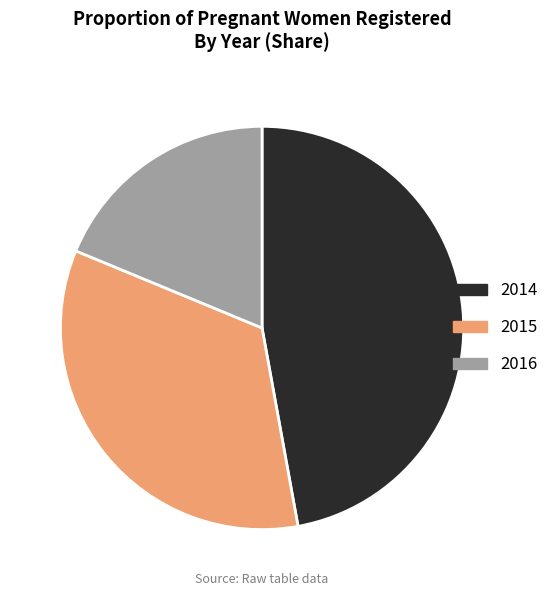

Count the number of slices in the pie.

3